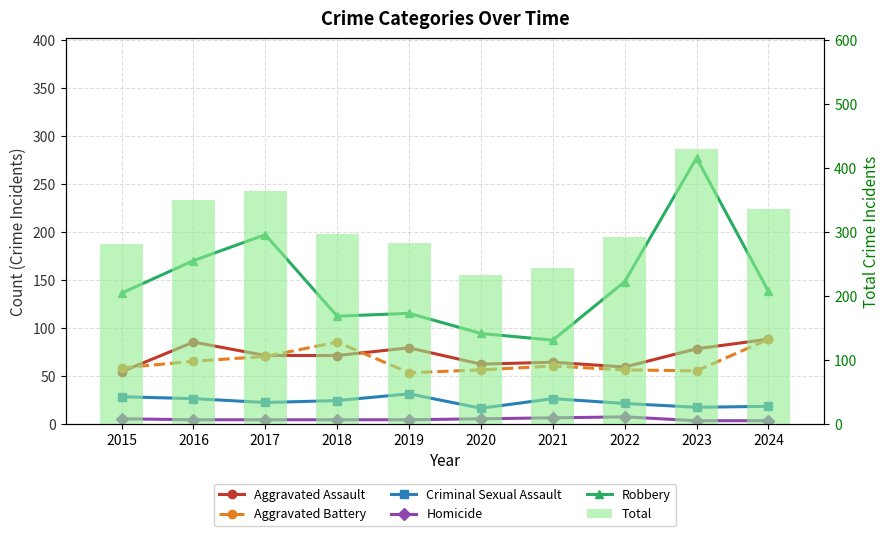

What is the average value of the Total series?

310